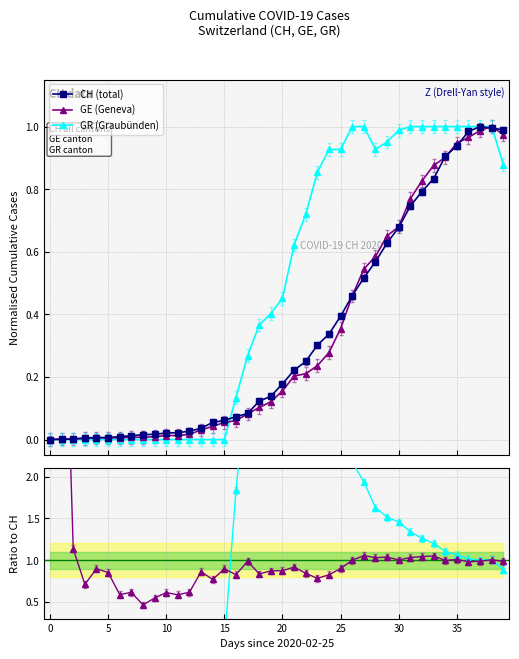

How many lines are shown in the chart?

5